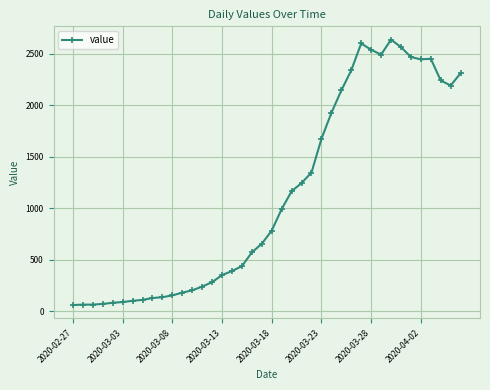

True or false: the data has more than 1 interior local peaks.

True